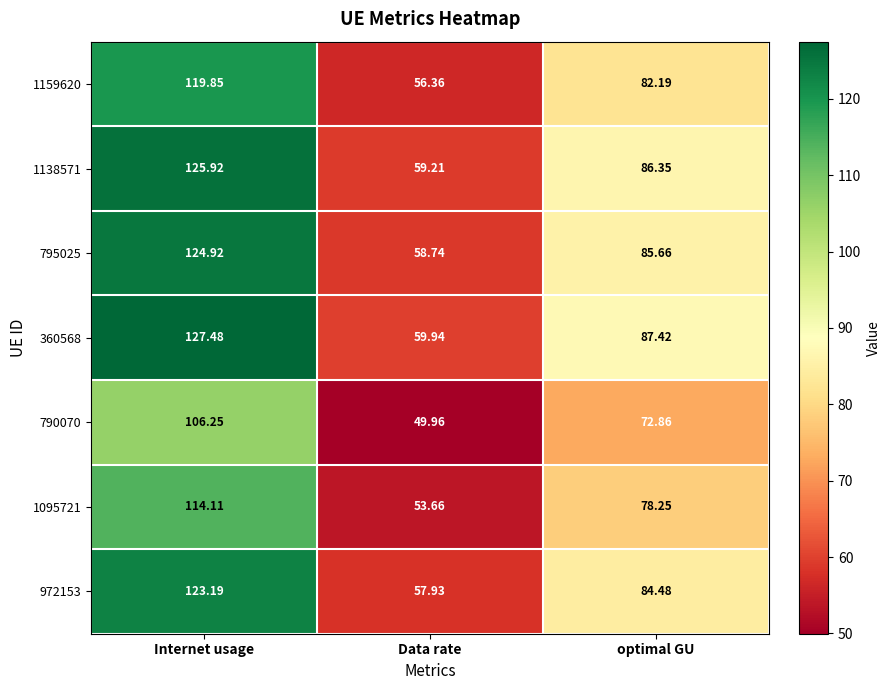

Where does the 972153 series first go above 84?

Internet usage